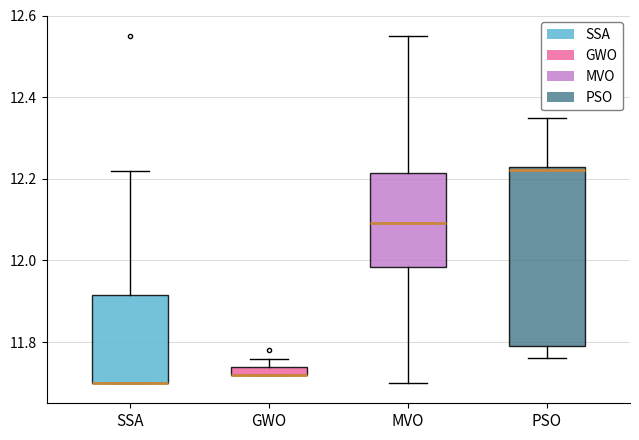

Comparing the boxes themselves (not the whiskers), which one is the tallest?

PSO